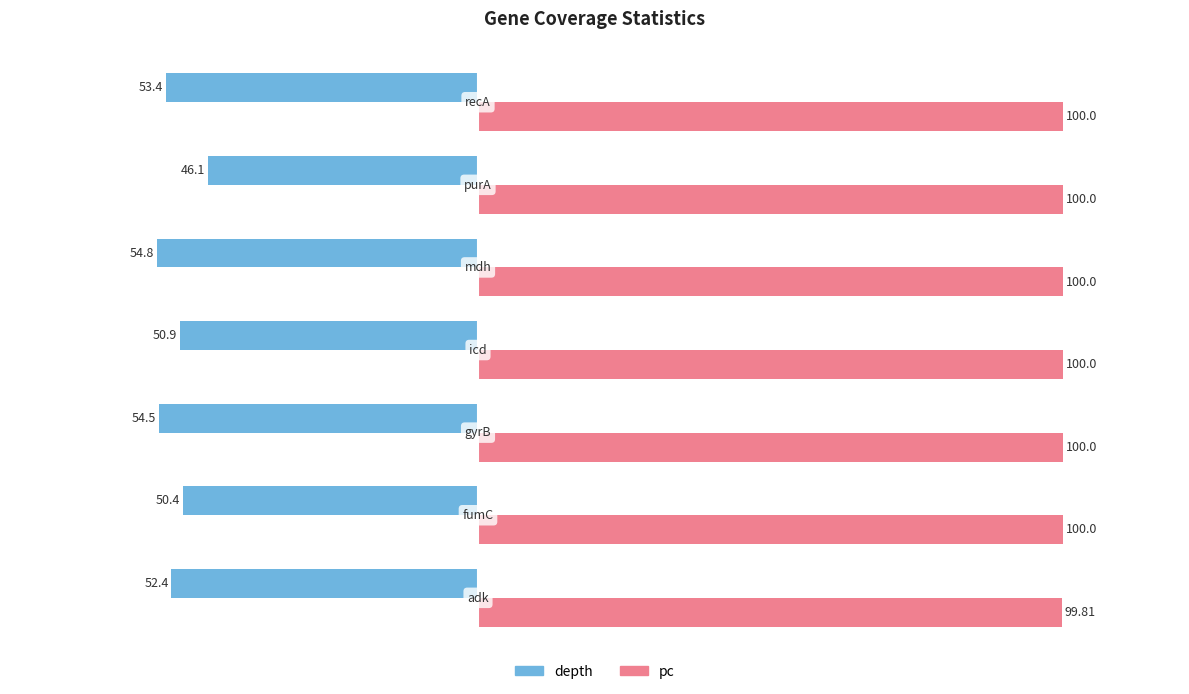

Which series has the largest total across all categories?

pc